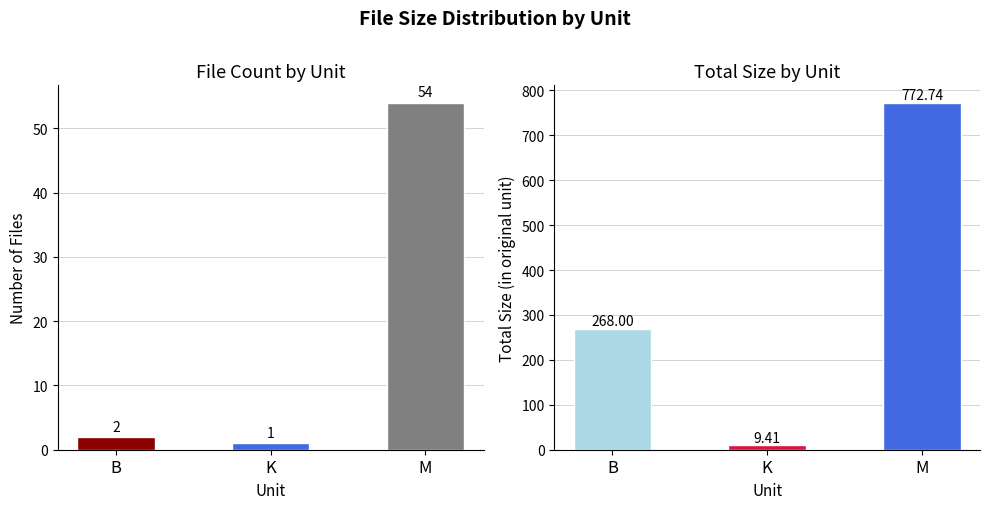

Does the chart contain any negative values?

No